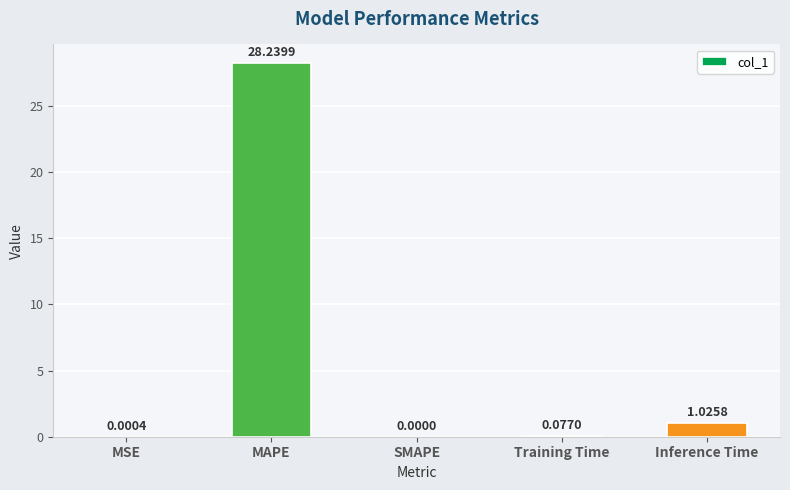

At which label is the value closest to 14?

Inference Time